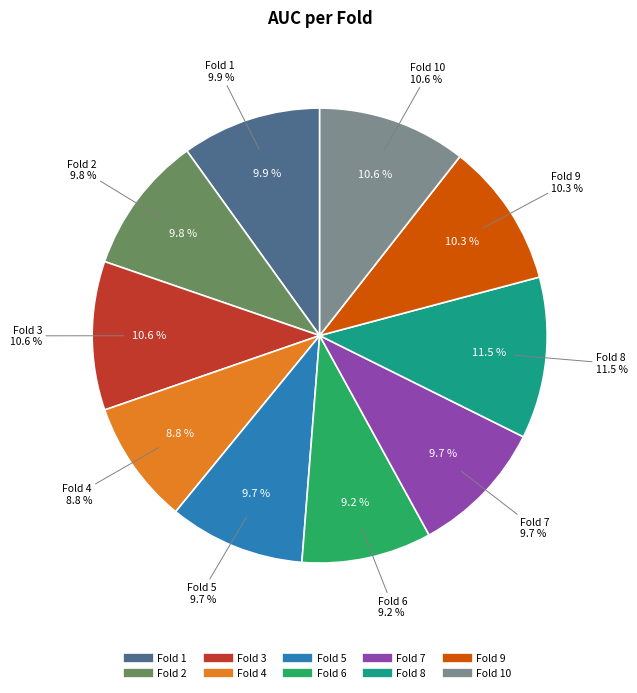

Is Fold 1 the majority of the pie?

No